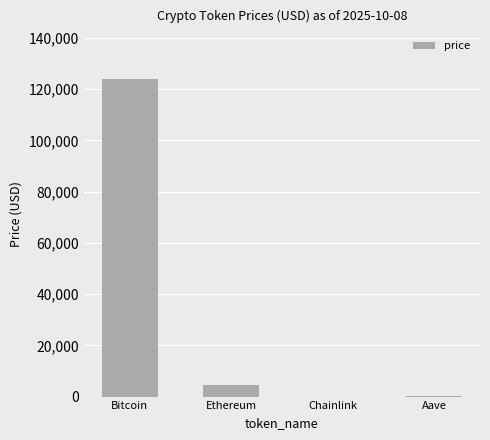

Are the bars horizontal?

No